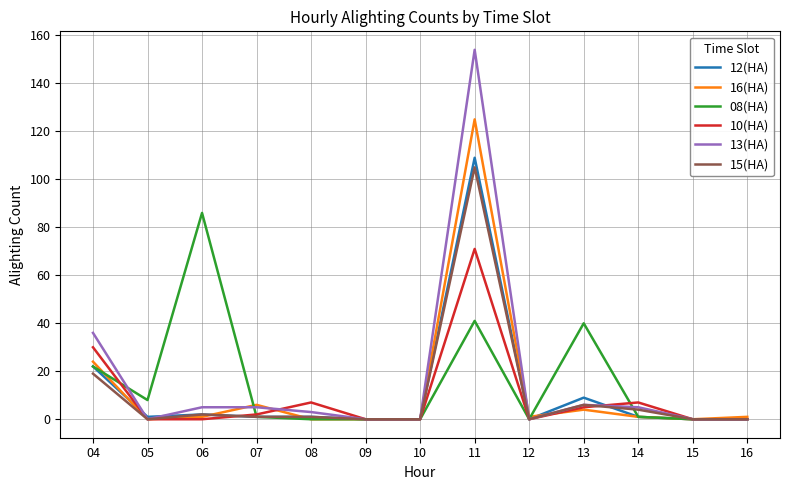

Rank the series by their maximum value, from lowest to highest.

10(HA), 08(HA), 15(HA), 12(HA), 16(HA), 13(HA)